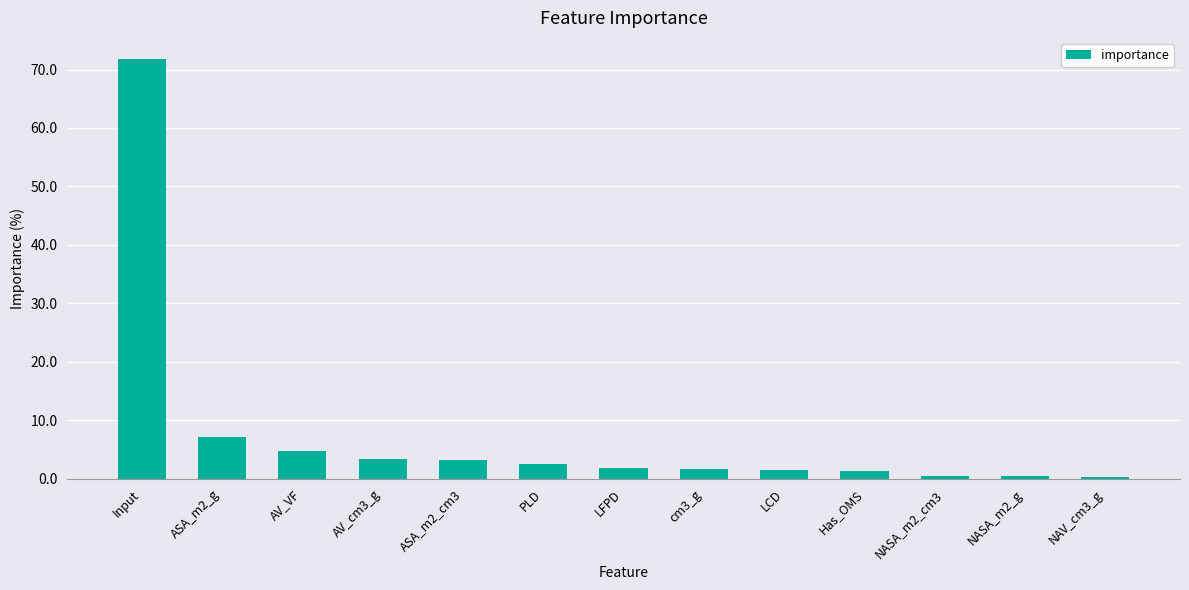

How many distinct data groups are displayed?

1